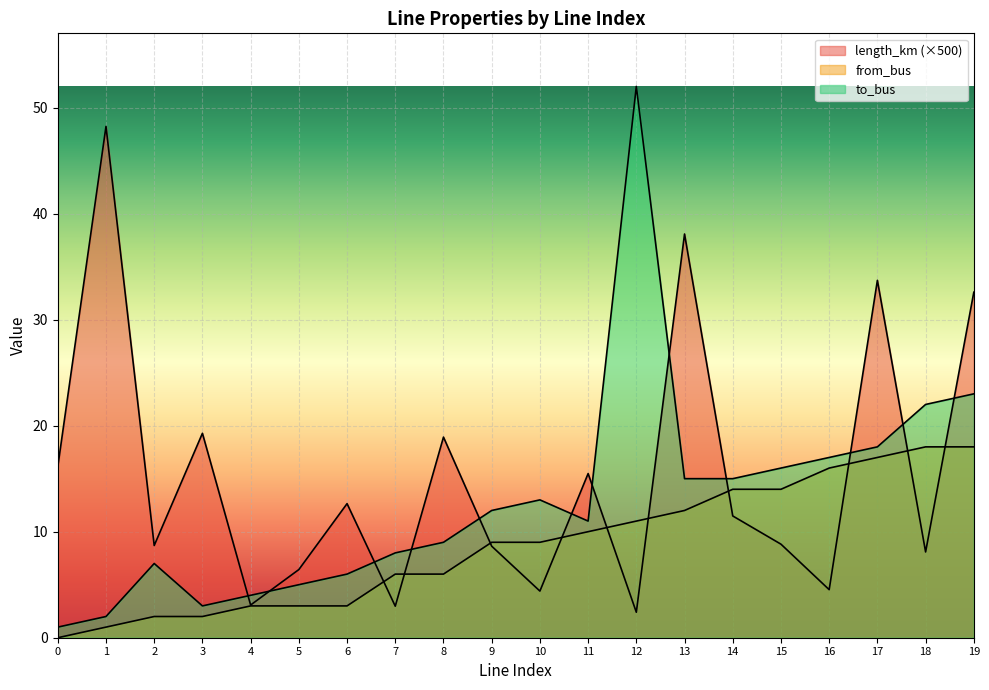

True or false: from_bus has more than 2 interior local peaks.

False